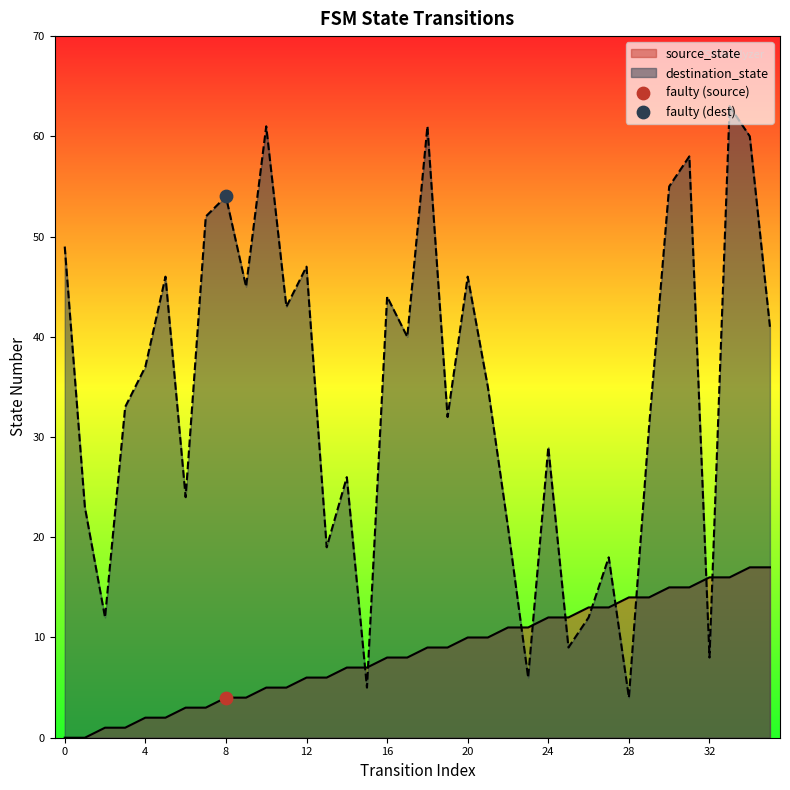

Which series has the largest total across all categories?

destination_state